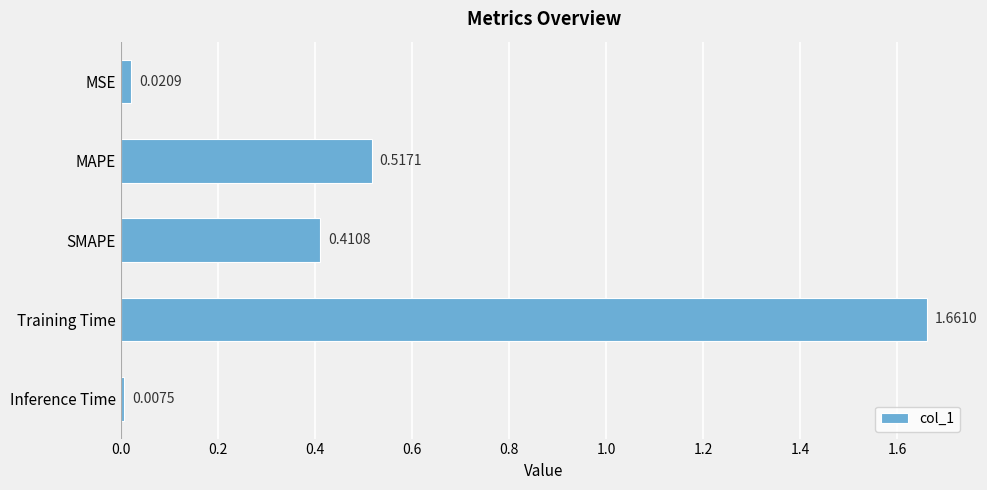

At which category does the chart reach its peak across all series?

Training Time